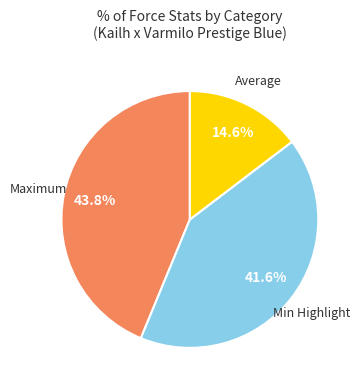

Is there any slice that represents more than half of the pie?

No